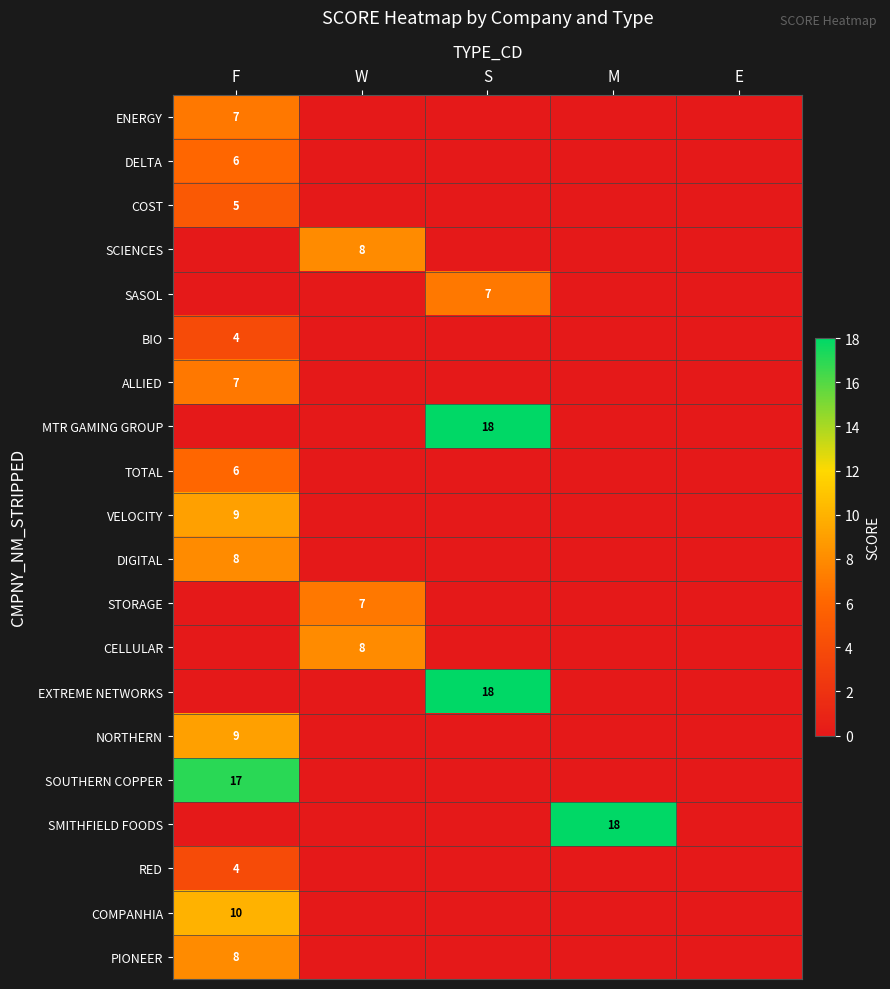

Is the value of PIONEER at F greater than the value of NORTHERN at F?

No